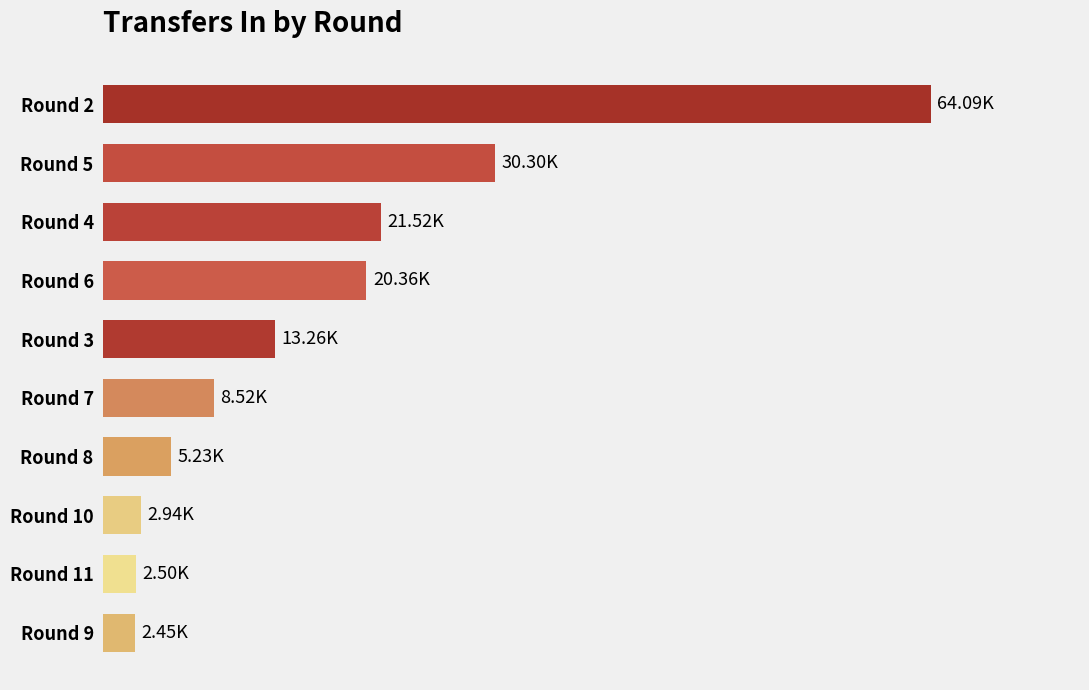

Count the number of values greater than 13259.

4